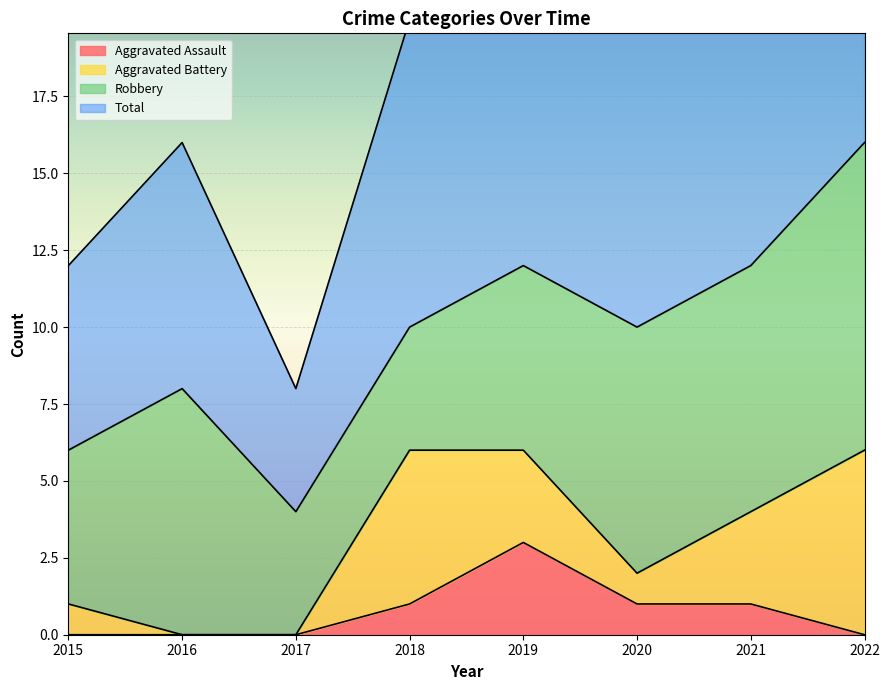

What is the average value of the Aggravated Assault series?

1